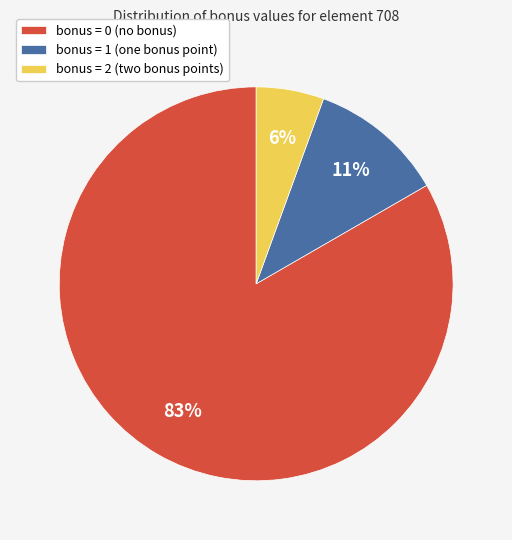

To the nearest percent, what portion does bonus = 2 (two bonus points) represent?

6%